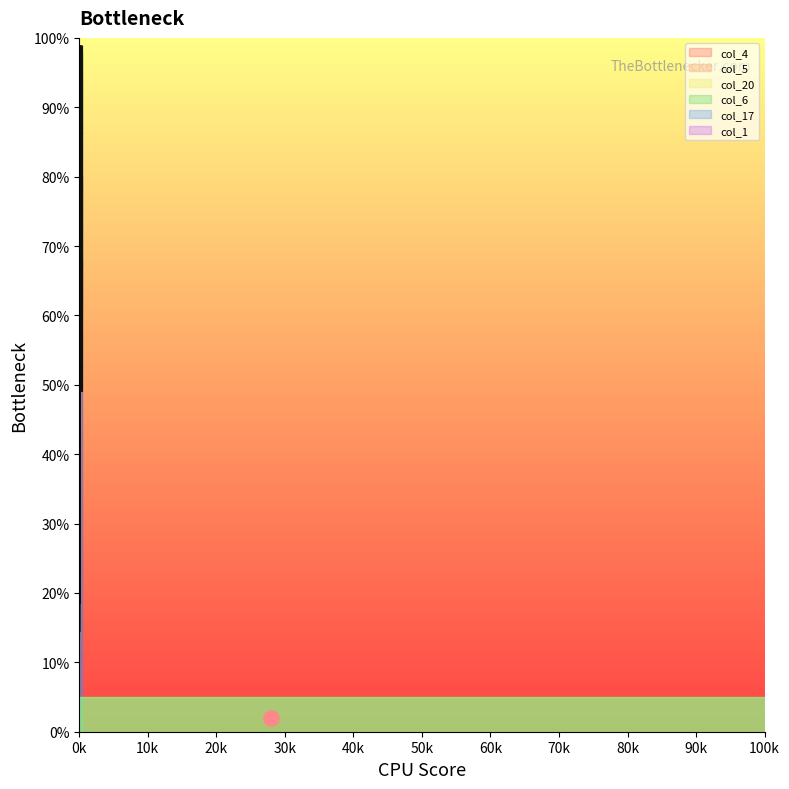

Is the value of col_1_line at 0k greater than the value of col_5_line at 0k?

No